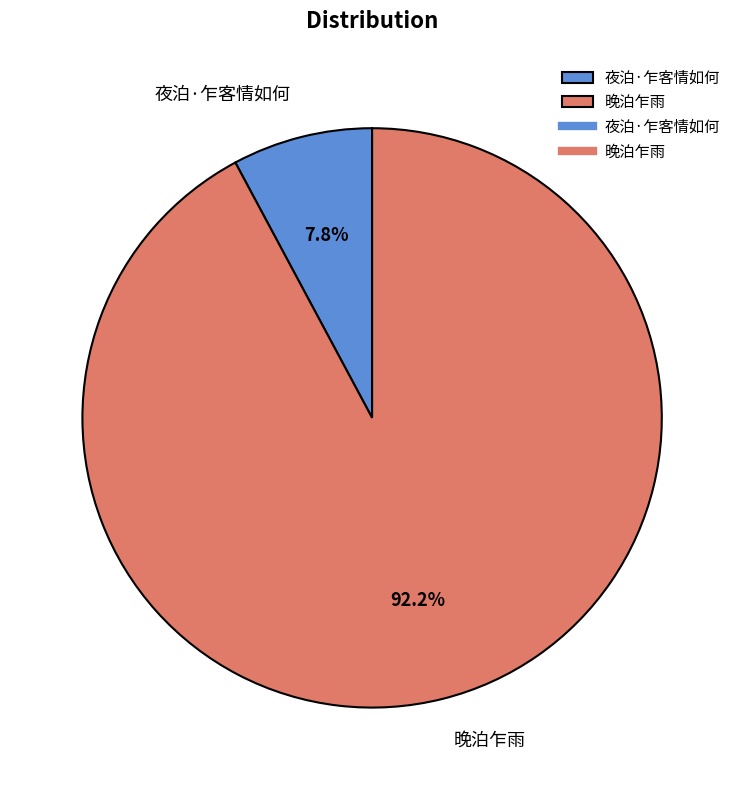

Rank the categories by value from highest to lowest.

晚泊乍雨, 夜泊·乍客情如何